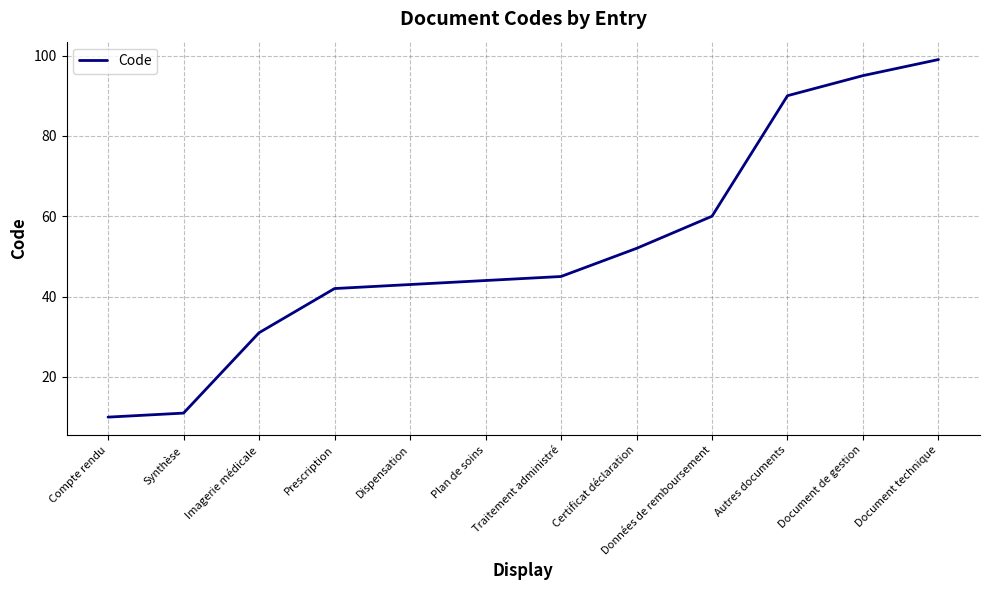

Read the value at Dispensation, to the nearest 10.

40